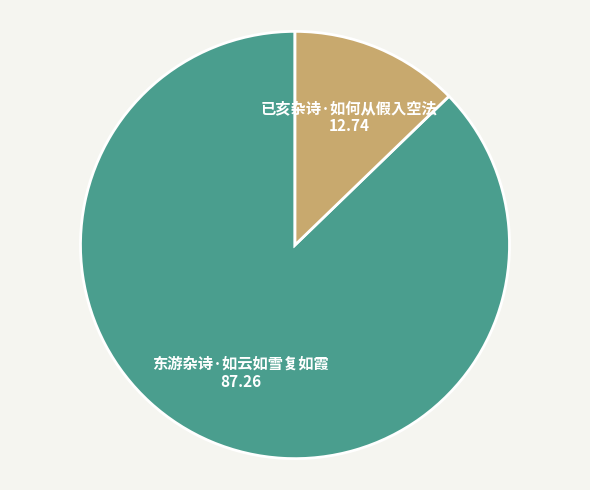

Between 东游杂诗·如云如雪复如霞 and 已亥杂诗·如何从假入空法, which is larger?

东游杂诗·如云如雪复如霞